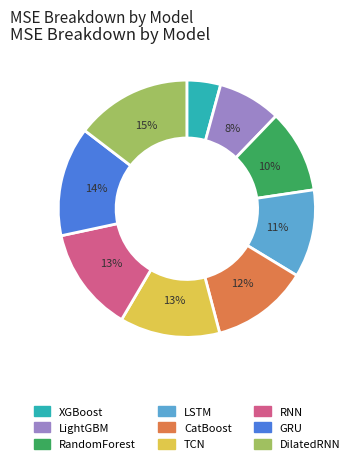

Which has a higher value, XGBoost or RandomForest?

RandomForest